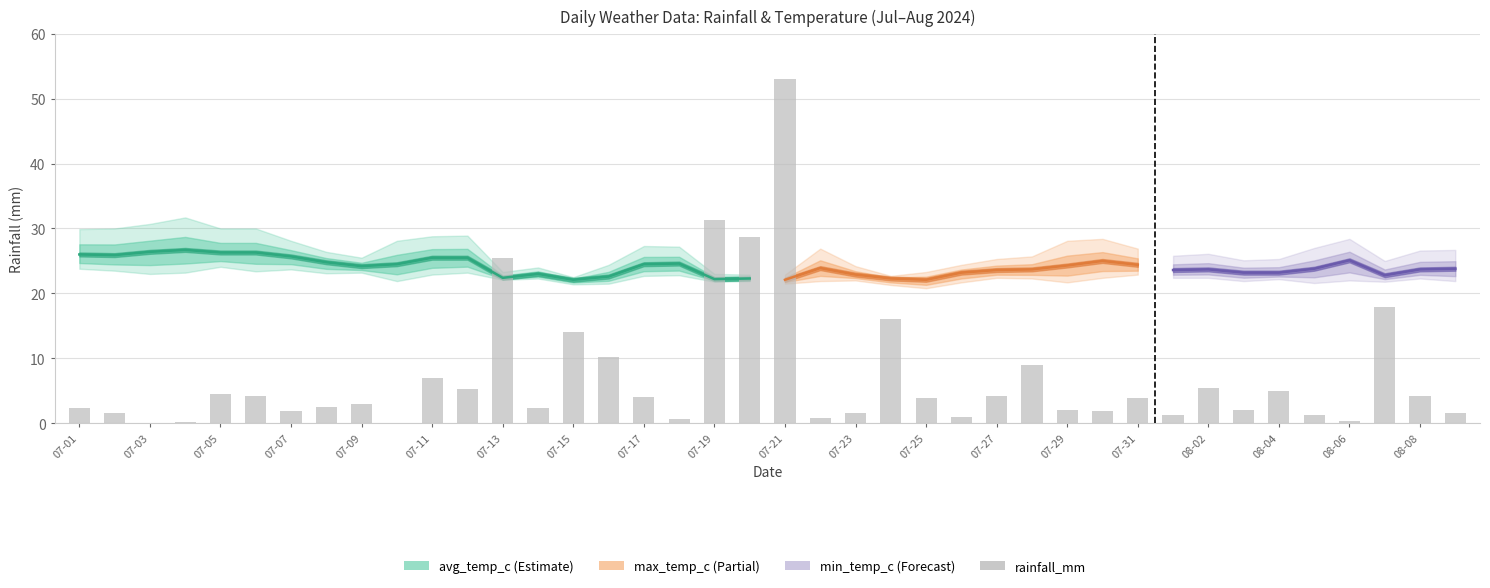

Count the number of categories in the chart.

40